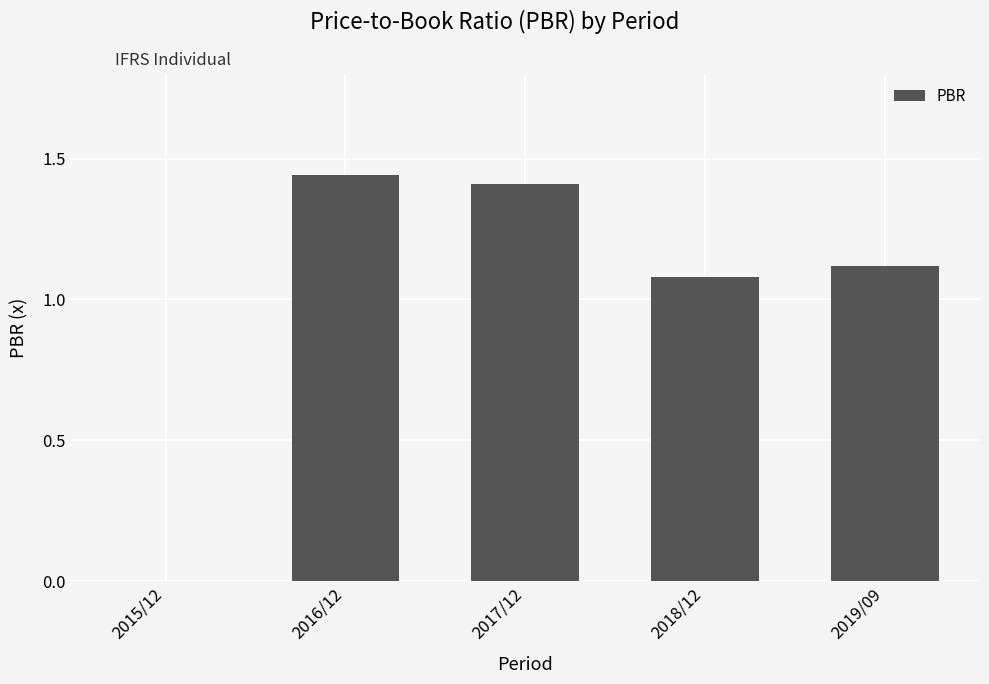

The value at 2019/09 is 0.4. True or false?

False